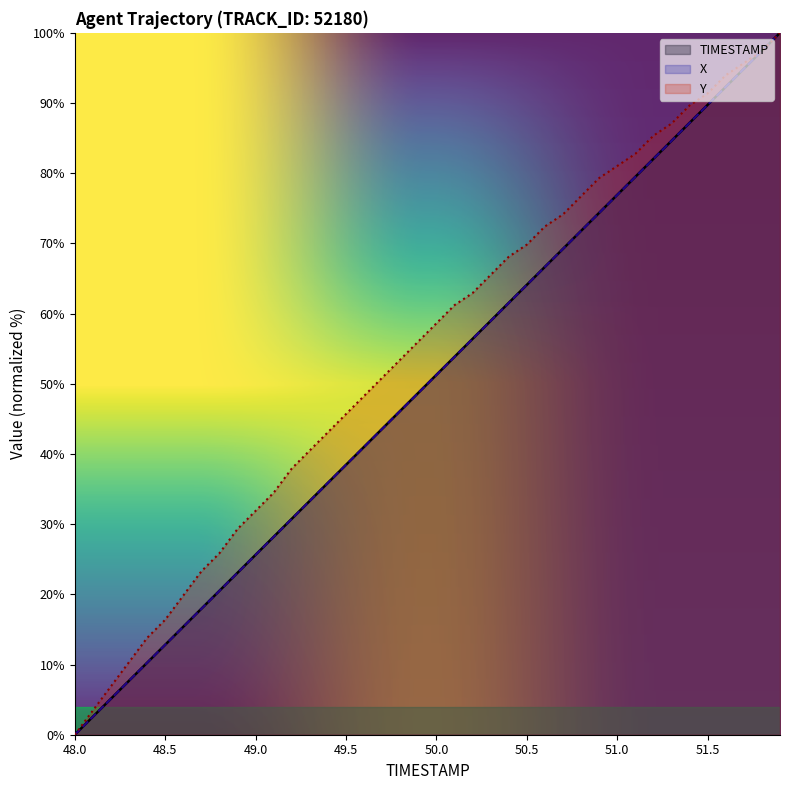

Which category has the lowest value across all series?

48.0